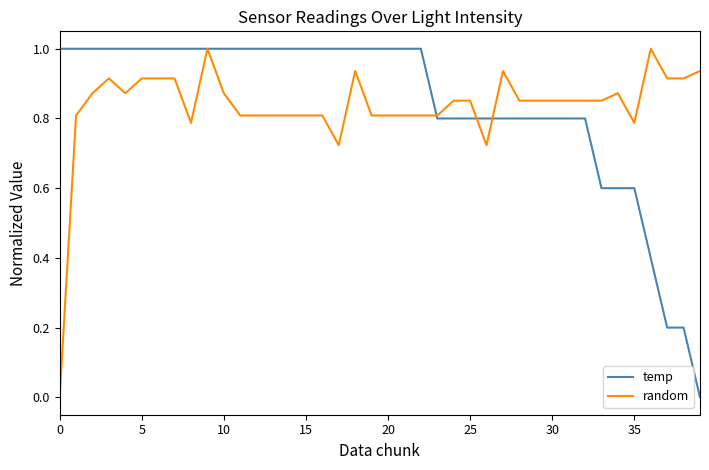

What is the highest value of the random series?

1.0